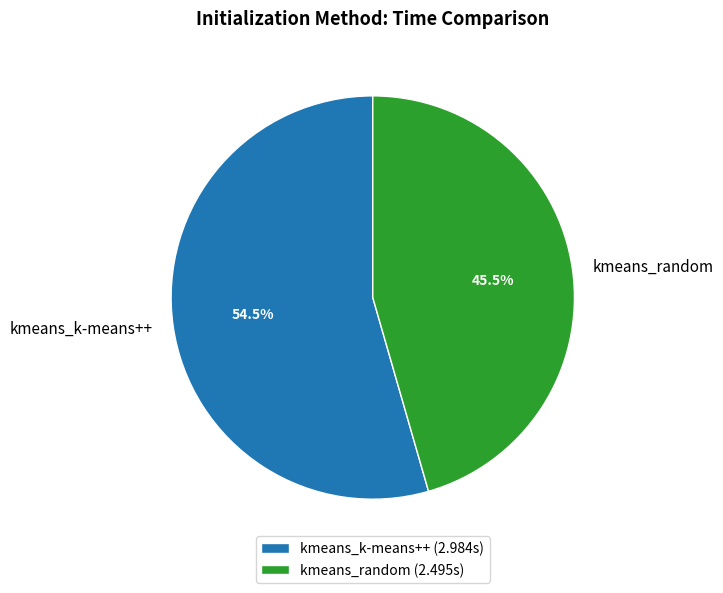

Which category accounts for the majority?

kmeans_k-means++